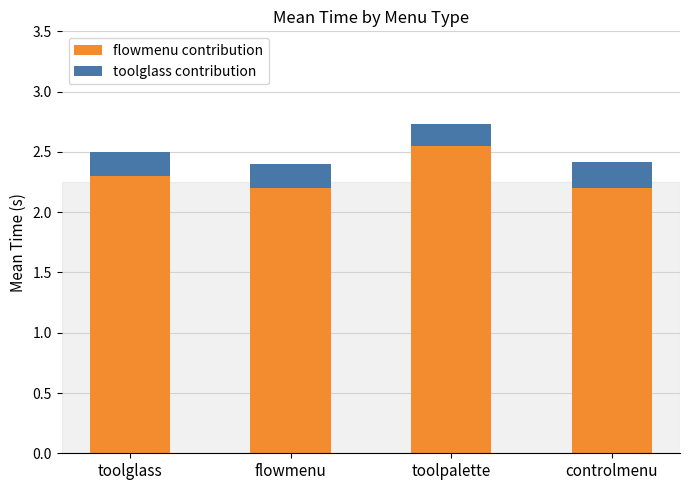

What is the value of the flowmenu contribution bar at the 4th from the left?

2.2